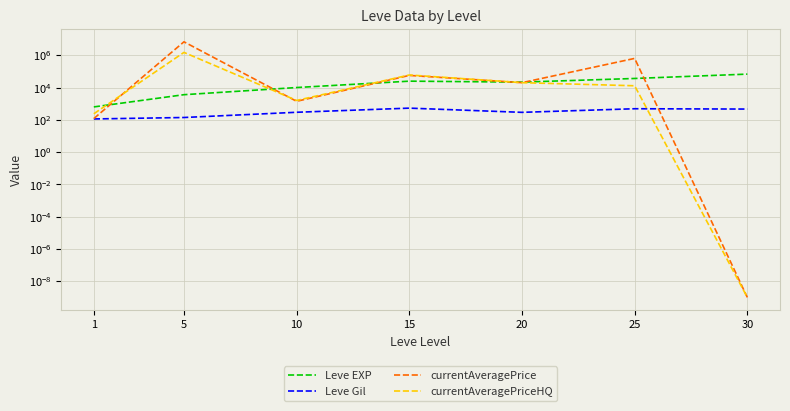

Reading right to left, extract all data points from this chart.

Leve EXP: 67730.0	36390.0	21600.0	24790.0	9990.0	3600.0	630.0
Leve Gil: 463.0	485.0	290.0	529.0	293.0	139.0	113.0
currentAveragePrice: 0.0	636250.0	20008.0	56266.7	1400.0	6791666.5	119.3
currentAveragePriceHQ: 0.0	12857.1	20008.0	59800.0	1583.3	1500000.0	236.7